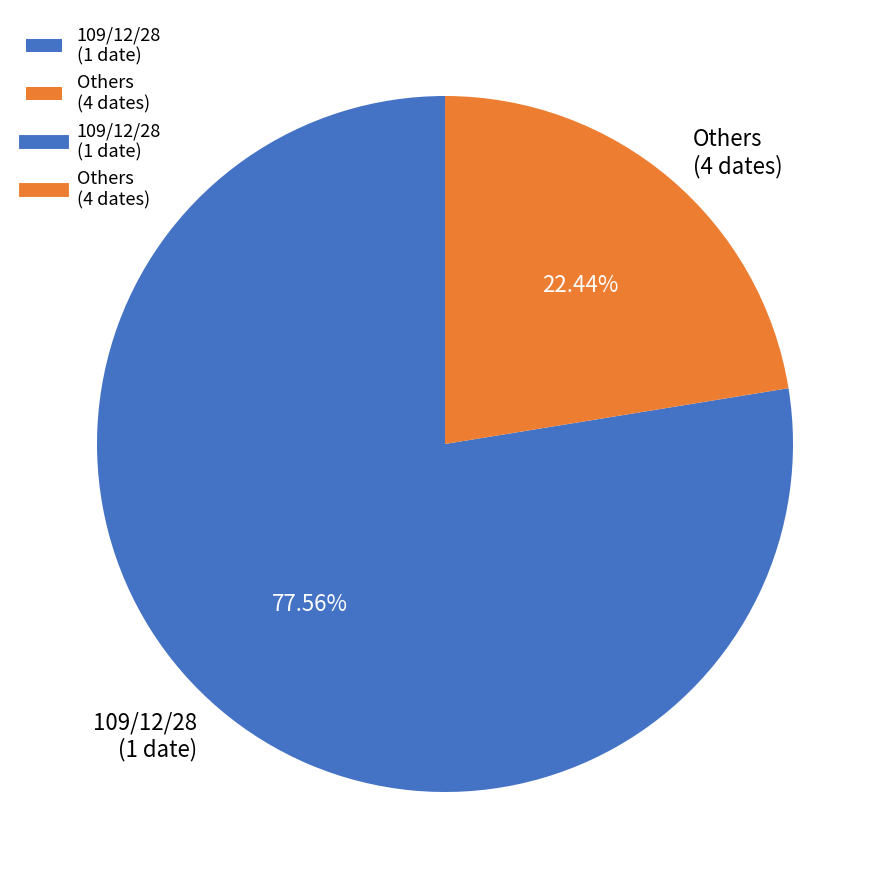

Is the sum of 109/12/28 (1 date) and Others (4 dates) greater than half?

Yes